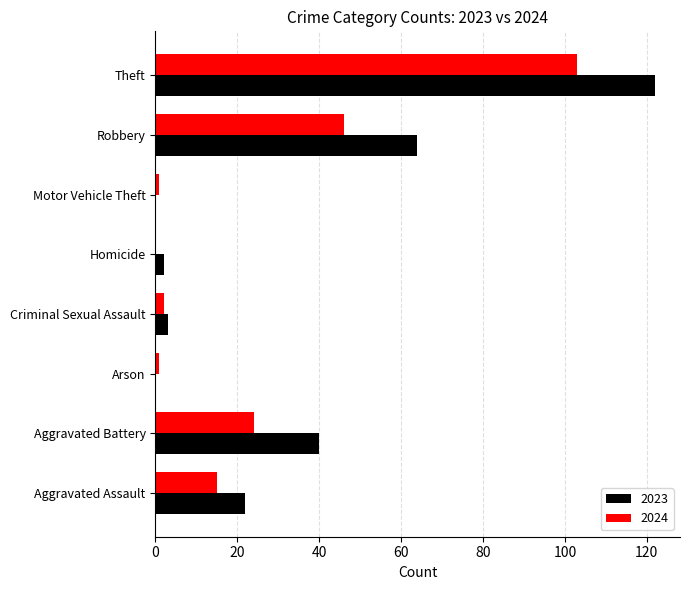

What is the total value across all series at Theft?

225